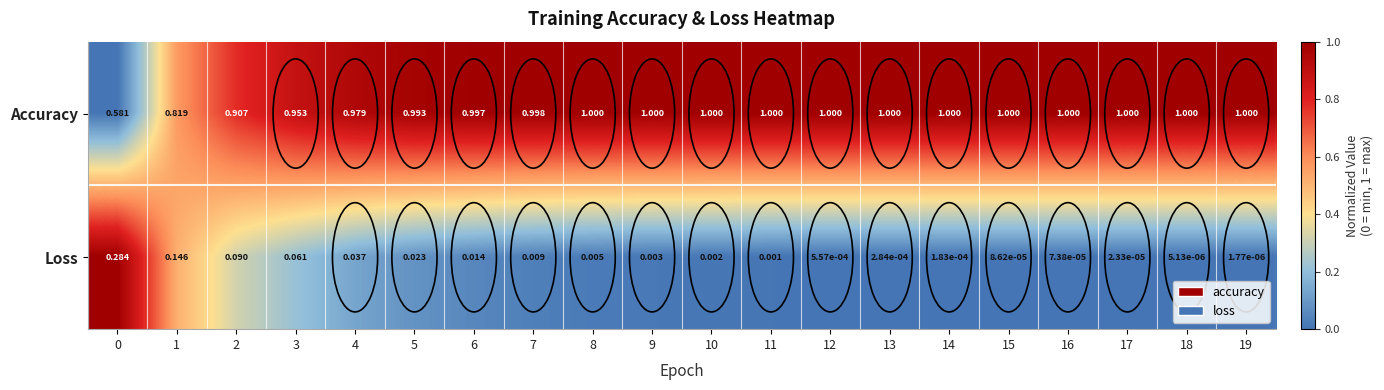

How many data points does each series have?

20